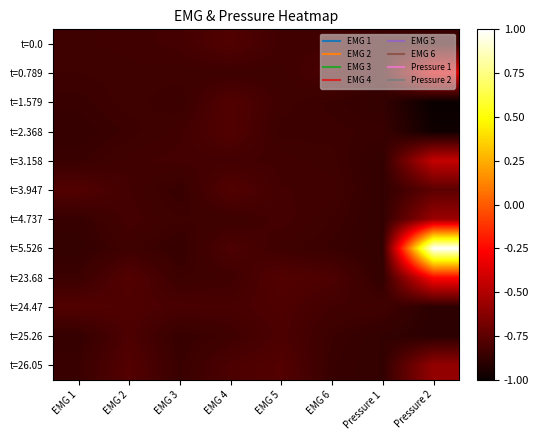

Which category has the highest value across all series?

Pressure 2